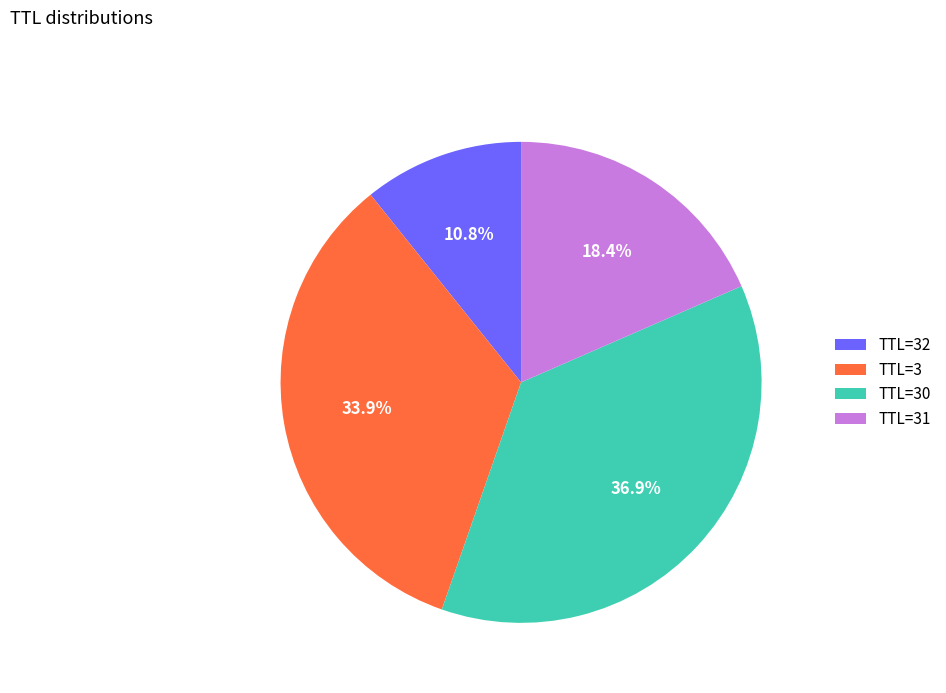

How many segments does this pie chart have?

4